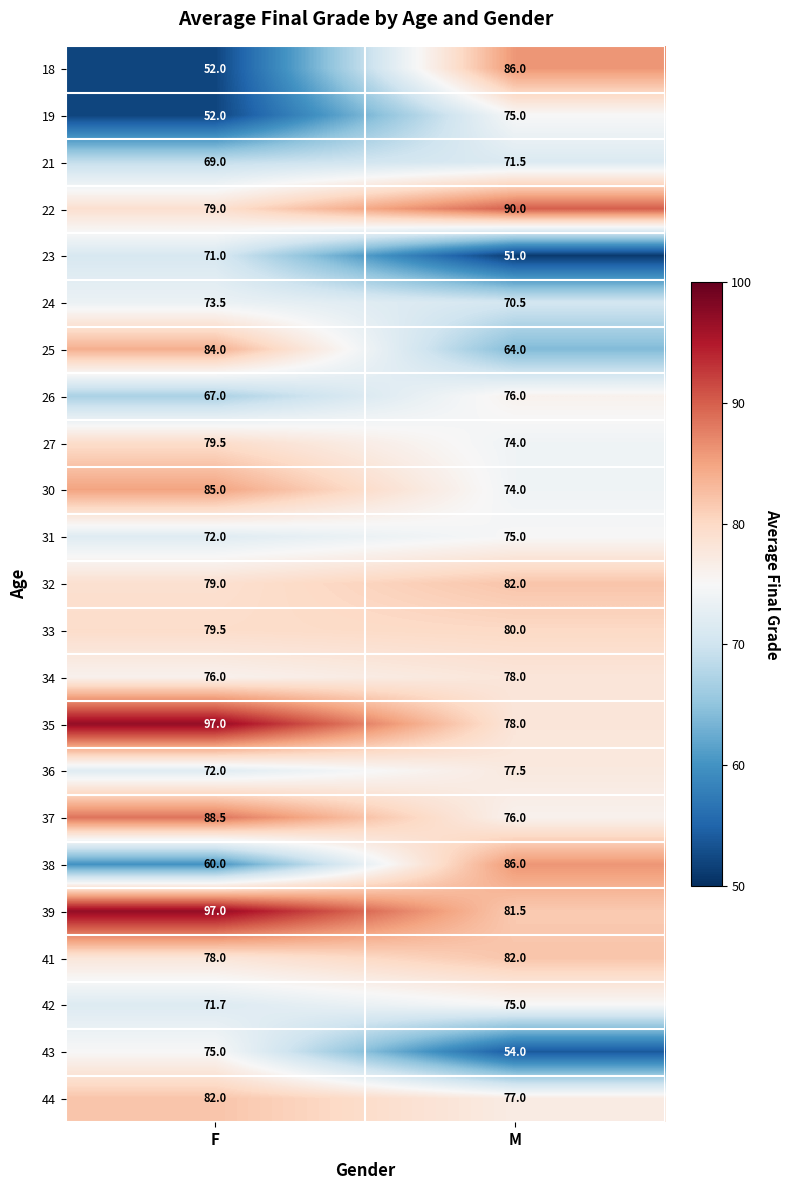

Which series has the largest total across all categories?

39